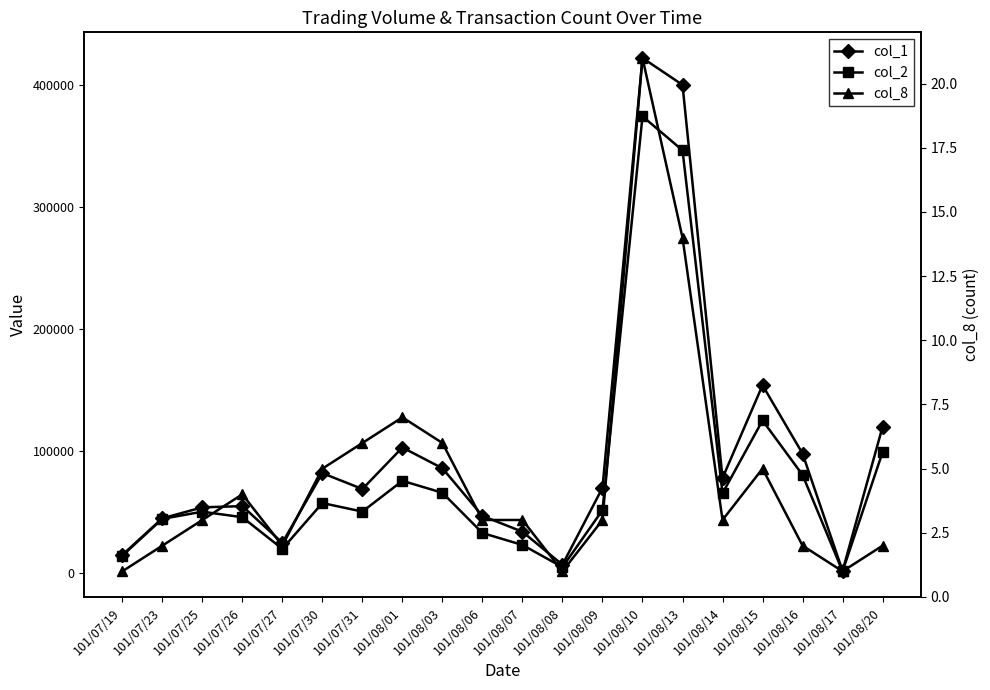

Does the chart display data point markers on the line(s)?

Yes